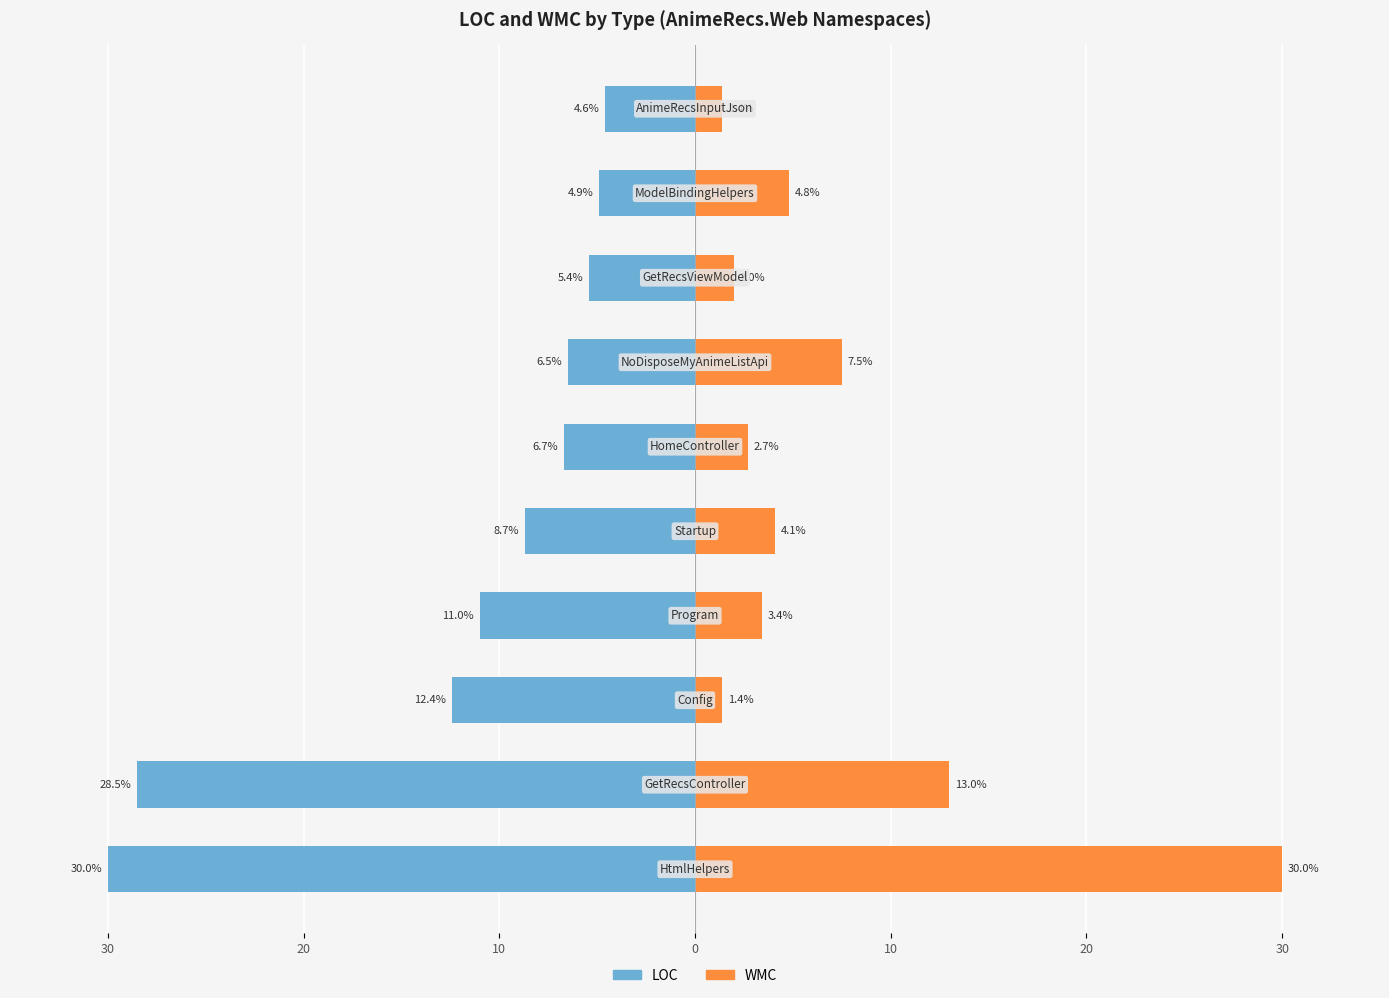

The value of WMC at 20 is 2.7. True or false?

True